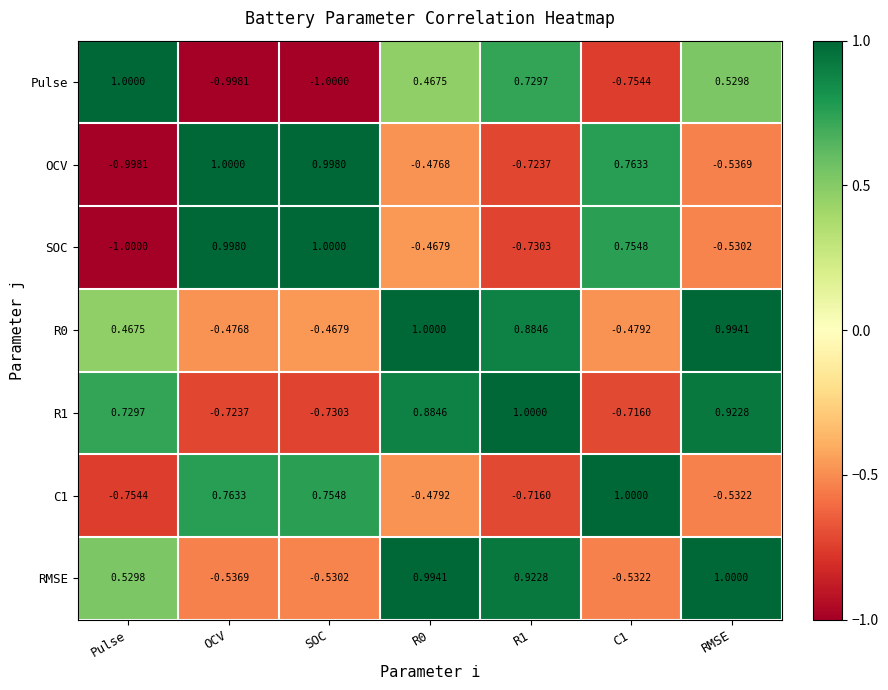

How many distinct data groups are displayed?

7